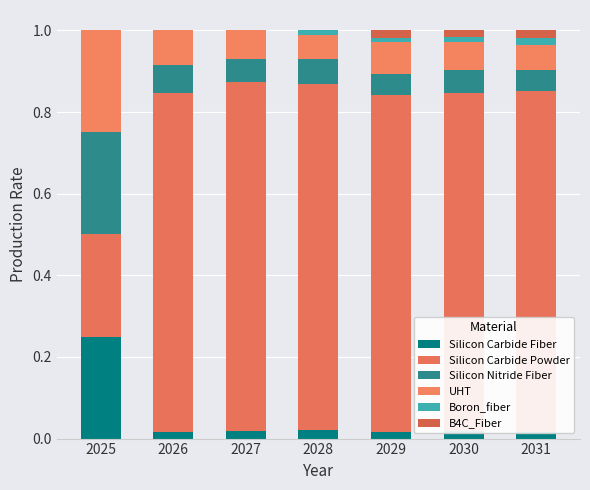

At which category is the sum across all series the highest?

2027